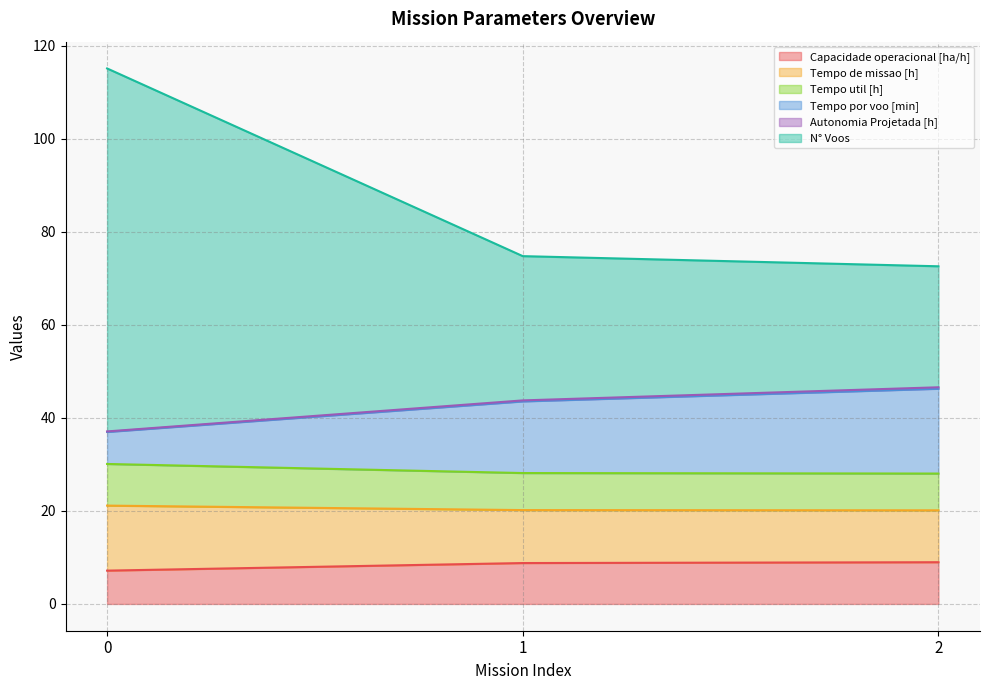

Does the chart have visible grid lines?

Yes